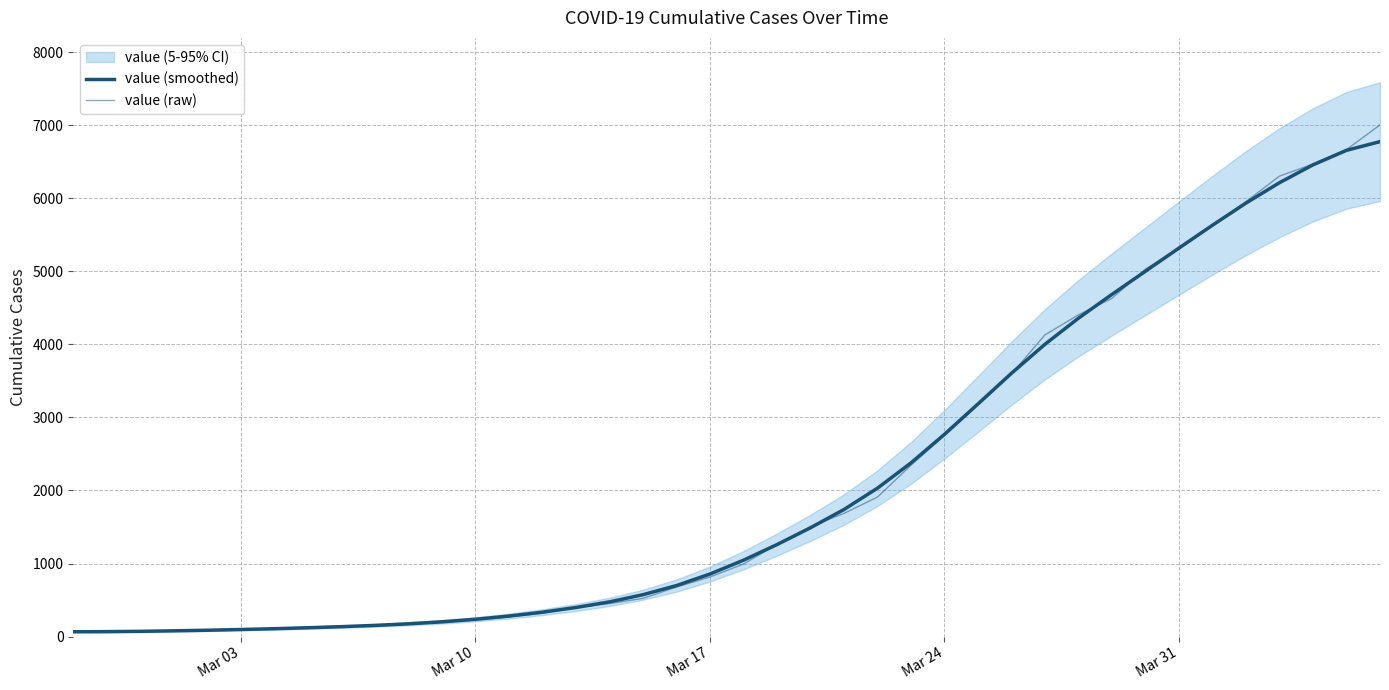

True or false: value (smoothed) has more than 2 points higher than both neighbors.

False